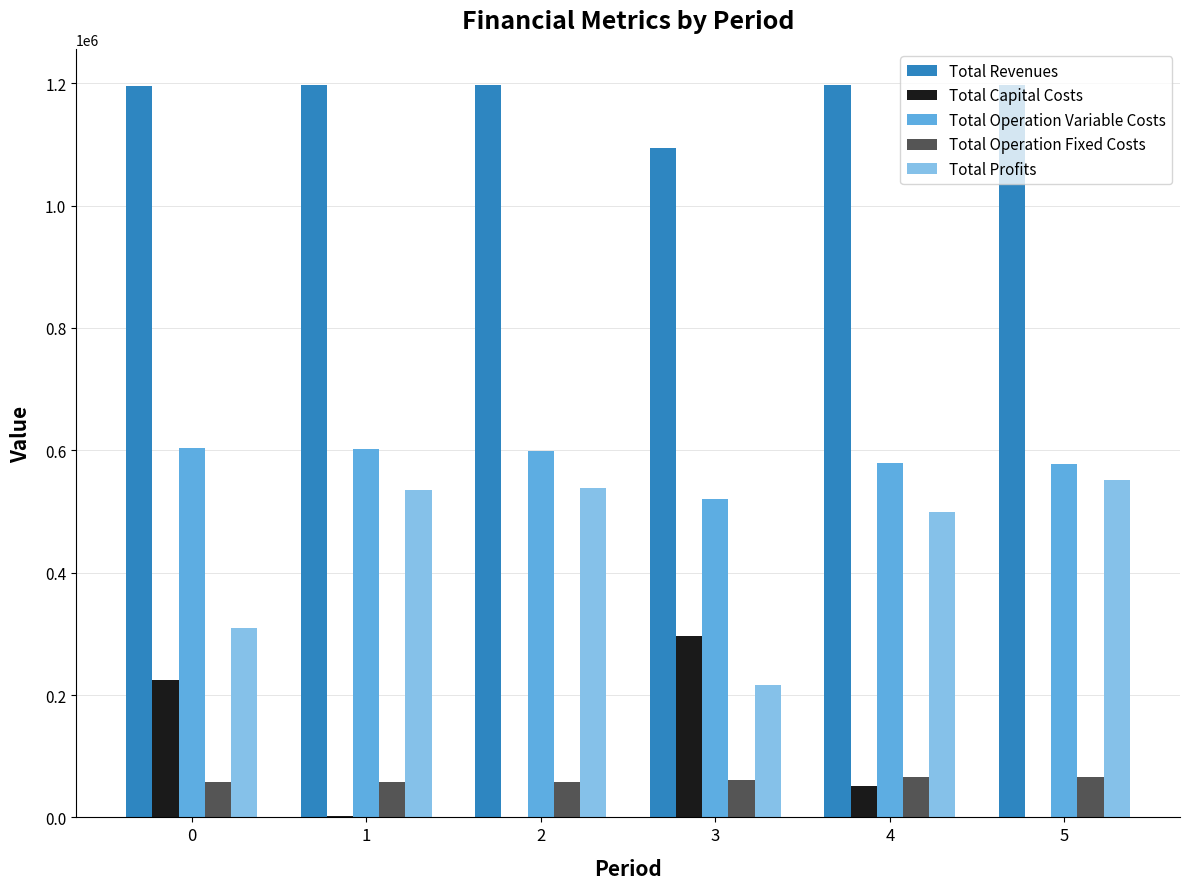

The Total Operation Fixed Costs series shows 60932.2 at 3. True or false?

True